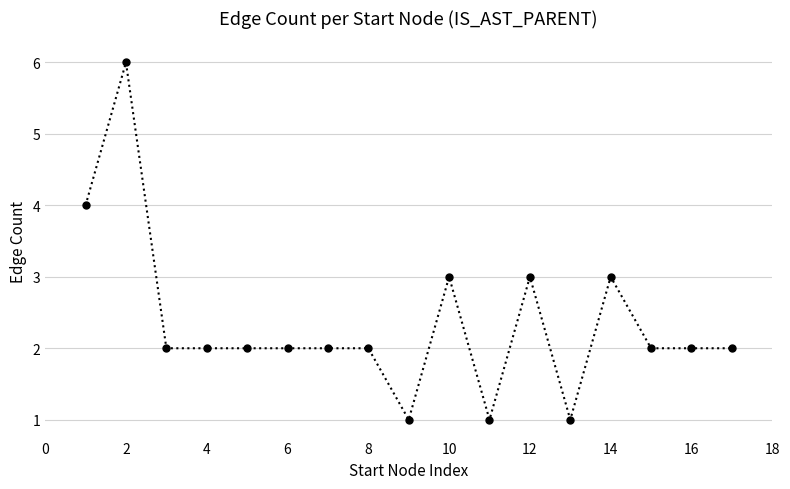

What is the sum of all values?

40